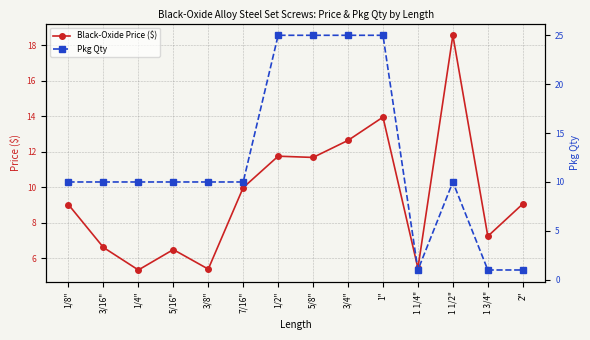

Reading left to right, transcribe all the data shown in this chart.

Black-Oxide Price ($): 9.0	6.6	5.3	6.5	5.4	10.0	11.8	11.7	12.7	14.0	5.5	18.6	7.2	9.1
Pkg Qty: 10.0	10.0	10.0	10.0	10.0	10.0	25.0	25.0	25.0	25.0	1.0	10.0	1.0	1.0